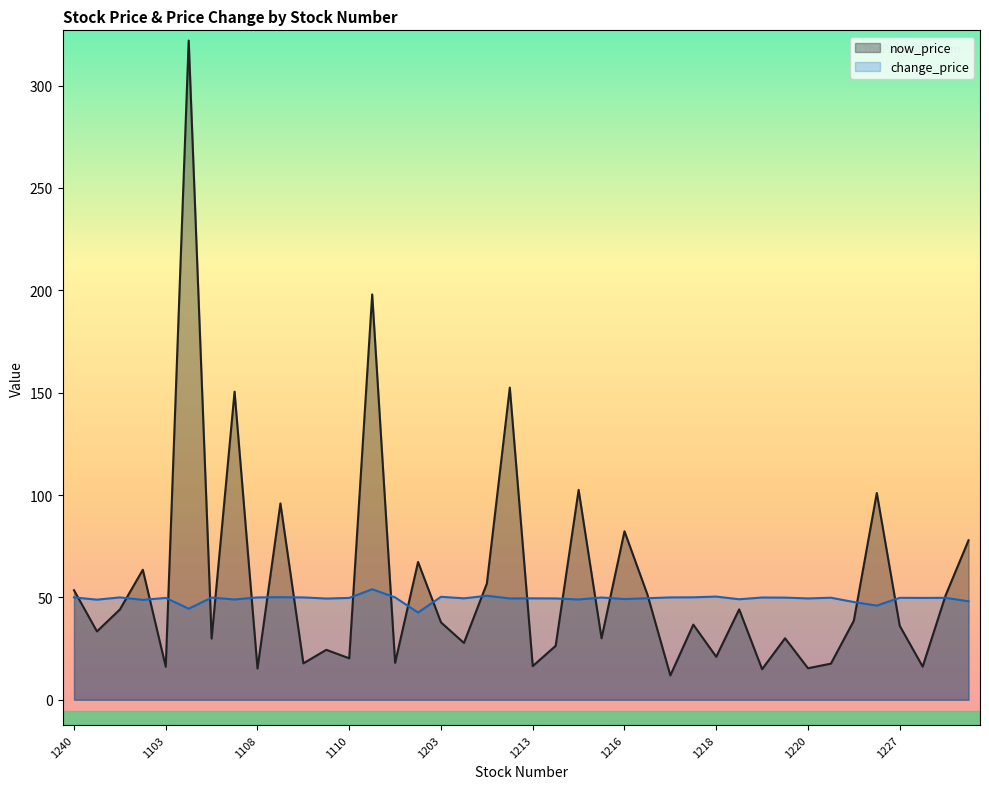

How many lines are shown in the chart?

2